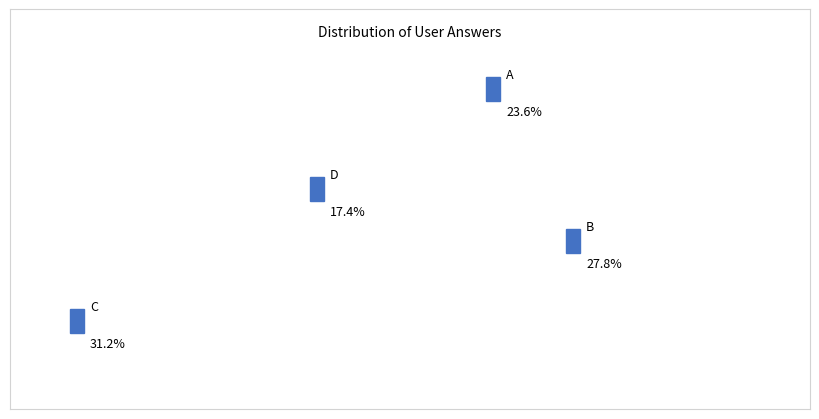

To the nearest percent, what portion does b represent?

28%